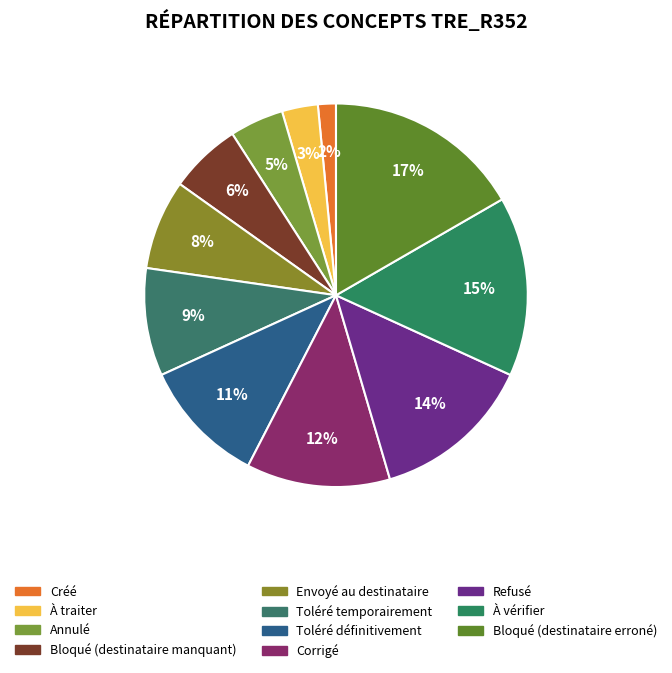

The Créé slice represents 1% of the pie. True or false?

False